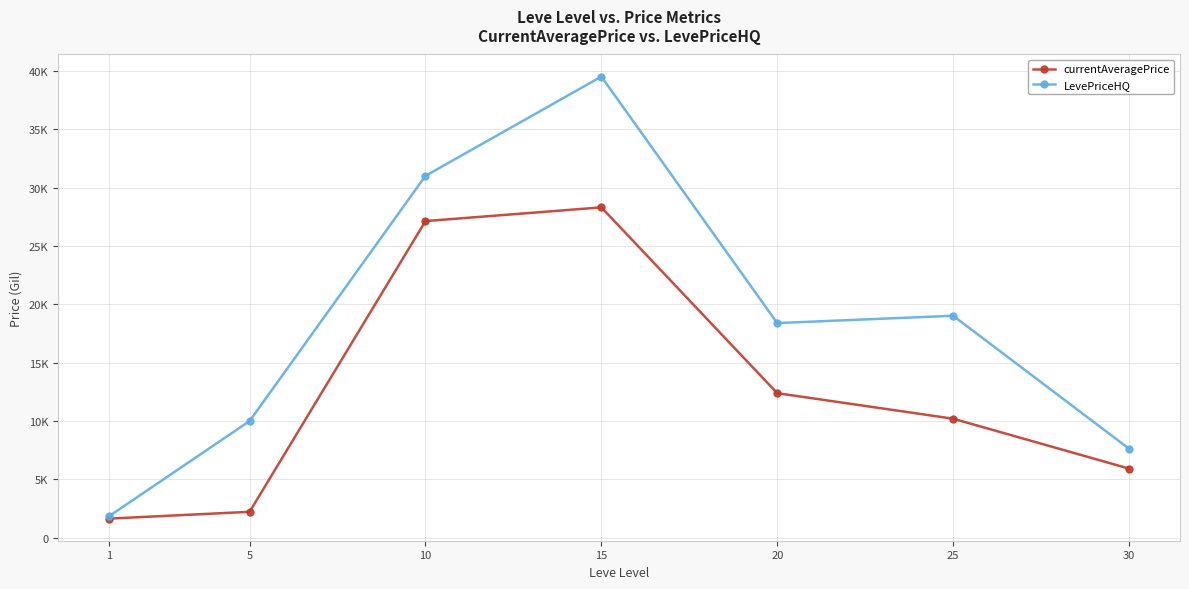

Which series changed the most between 1 and 5?

LevePriceHQ